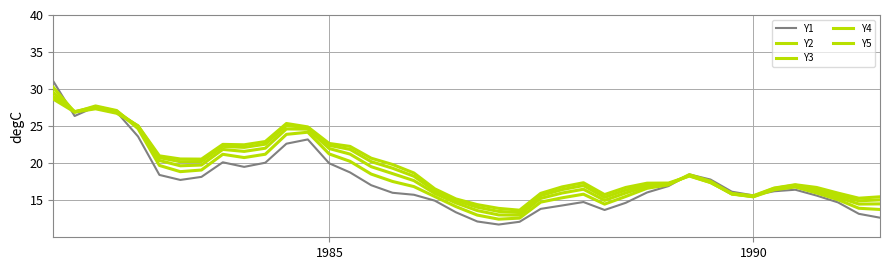

Reading left to right, what are all the values shown in this chart?

Y1: 31.1	26.4	27.6	26.9	23.6	18.4	17.7	18.2	20.1	19.5	20.1	22.6	23.2	20.0	18.8	17.0	16.0	15.7	14.9	13.4	12.1	11.7	12.1	13.8	14.3	14.8	13.7	14.6	16.0	16.9	18.5	17.8	16.2	15.7	16.2	16.4	15.6	14.7	13.2	12.6
Y2: 30.2	26.9	27.7	27.1	24.7	19.7	18.9	19.1	21.2	20.8	21.2	23.9	24.2	21.2	20.3	18.5	17.5	16.8	15.5	14.1	13.0	12.4	12.6	14.7	15.3	15.8	14.5	15.5	16.6	17.1	18.5	17.6	15.9	15.5	16.4	16.8	16.0	15.1	13.9	13.8
Y3: 29.6	27.0	27.6	27.0	24.9	20.4	19.6	19.7	21.9	21.6	22.0	24.6	24.6	22.0	21.2	19.5	18.6	17.6	15.9	14.6	13.6	13.0	13.0	15.2	16.0	16.5	15.0	16.0	16.9	17.1	18.4	17.5	15.8	15.5	16.5	17.0	16.3	15.4	14.5	14.5
Y4: 29.0	26.9	27.4	26.9	25.0	20.8	20.2	20.2	22.3	22.1	22.6	25.1	24.8	22.4	21.9	20.2	19.3	18.2	16.3	15.0	14.1	13.5	13.3	15.6	16.4	17.0	15.4	16.4	17.1	17.2	18.3	17.4	15.9	15.5	16.6	17.0	16.5	15.7	14.9	15.1
Y5: 28.7	26.9	27.3	26.7	25.0	21.0	20.6	20.6	22.5	22.5	22.9	25.4	24.9	22.7	22.3	20.7	19.8	18.7	16.5	15.2	14.4	13.9	13.7	15.9	16.8	17.4	15.8	16.7	17.3	17.3	18.3	17.4	15.9	15.6	16.6	17.1	16.7	16.0	15.3	15.5